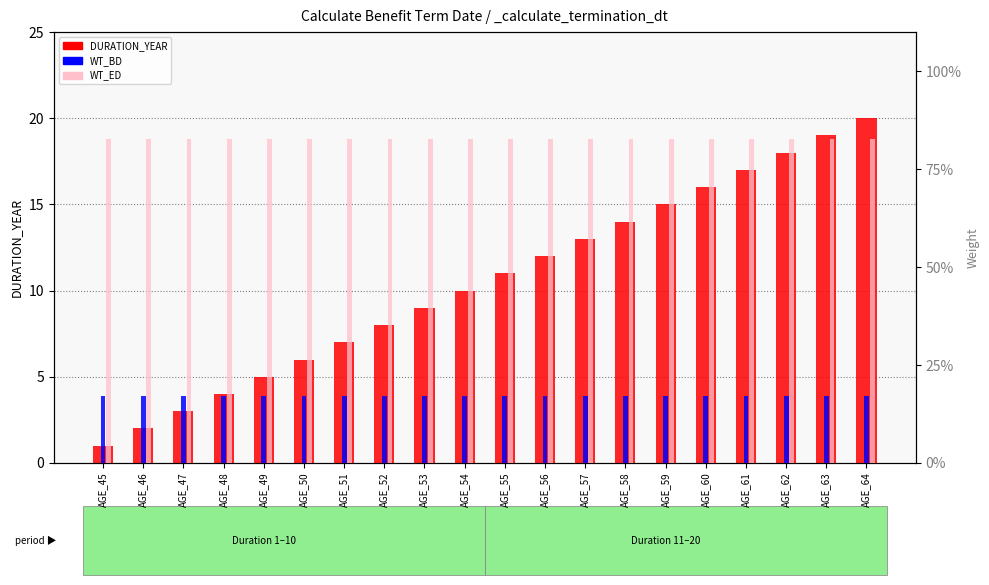

What is the total value across all series at AGE_54?

11.0